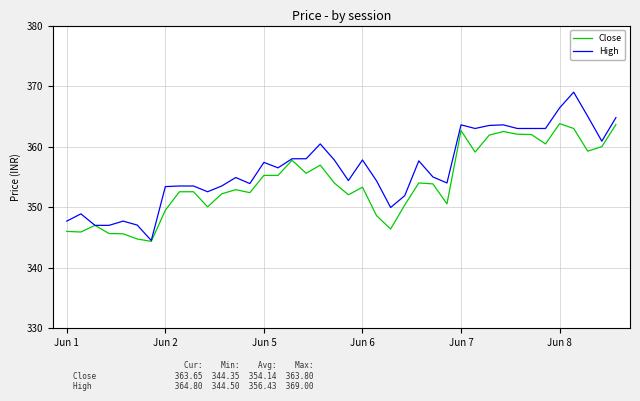

List the series in order of their peak value, highest first.

High, Close